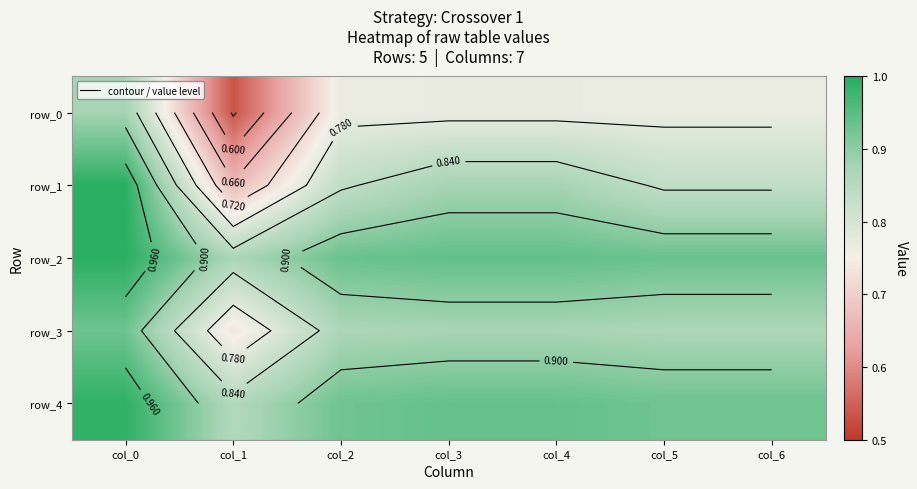

What is the difference between the maximum and minimum values in the row_4 series?

0.1